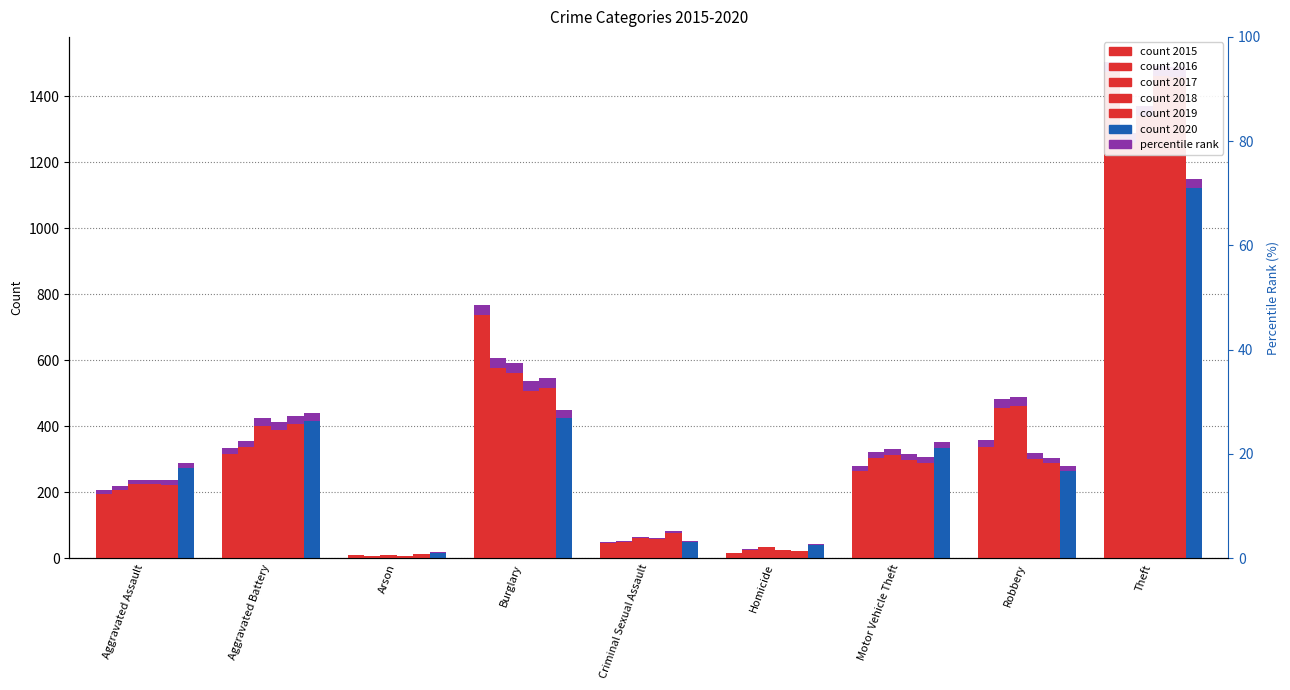

What is the difference between the second highest and second lowest values in the 2019 series?

495